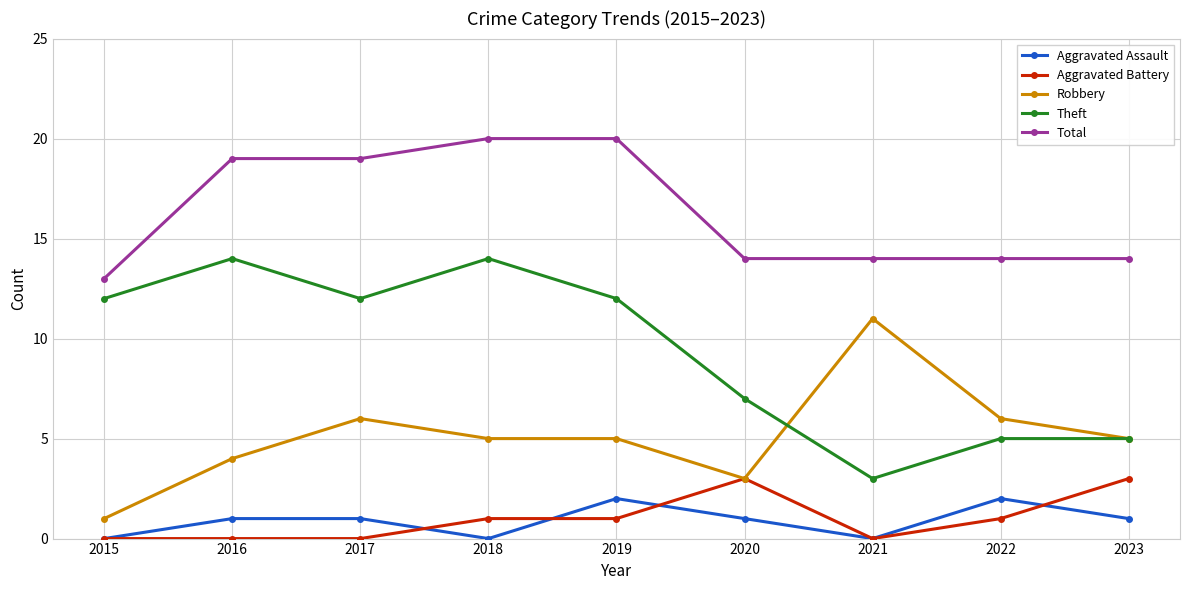

Read the Theft value at 2017, to the nearest 10.

10